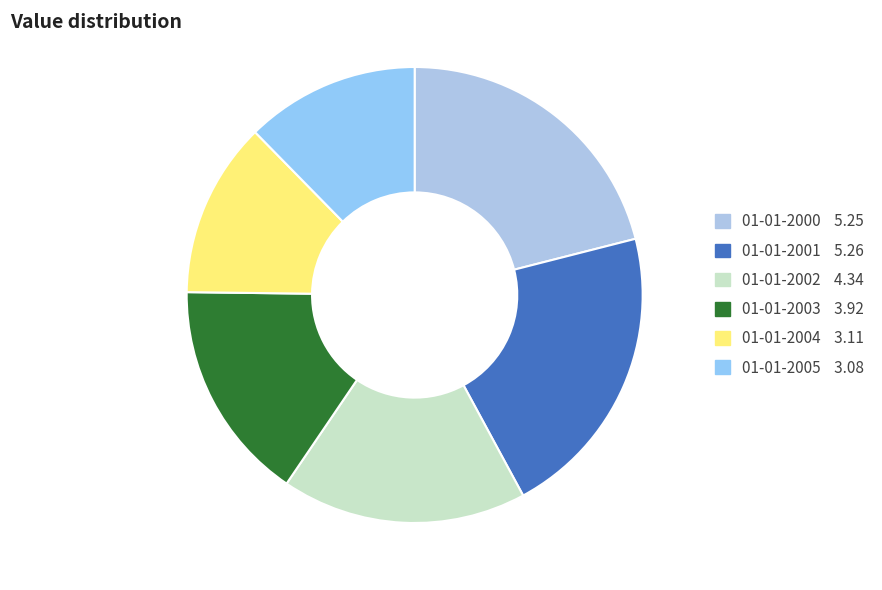

To the nearest percent, what percentage of the pie is 01-01-2003?

16%